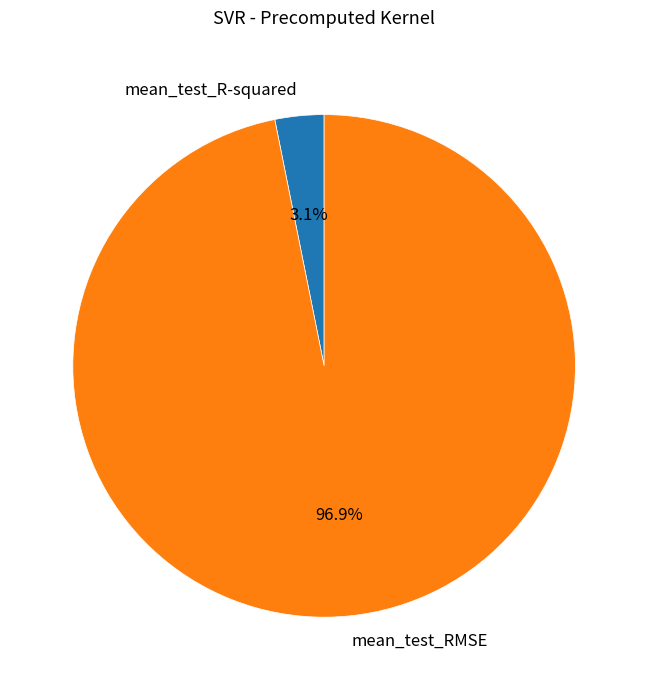

Which has a higher value, mean_test_RMSE or mean_test_R-squared?

mean_test_RMSE